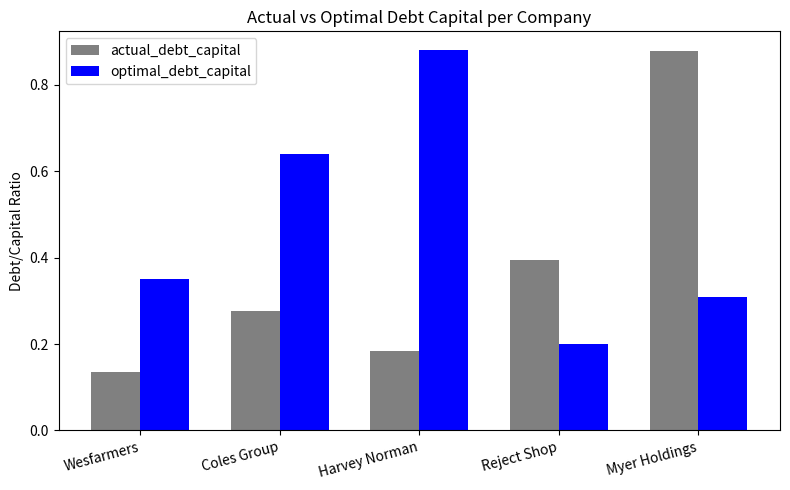

What is the approximate value of actual_debt_capital at Reject Shop?

0.4